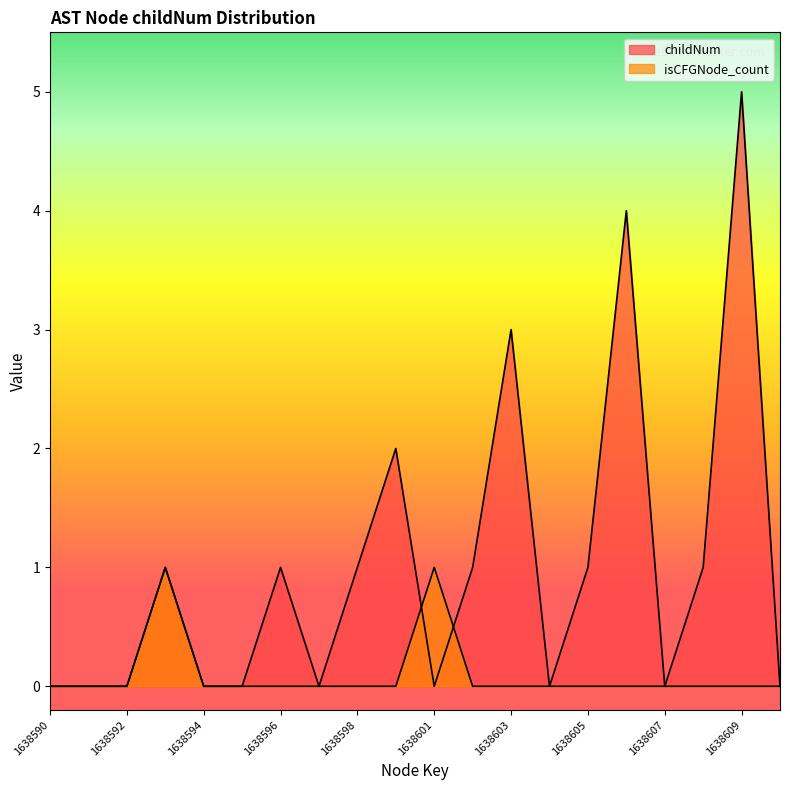

The childNum series shows 1 at 1638608. True or false?

True